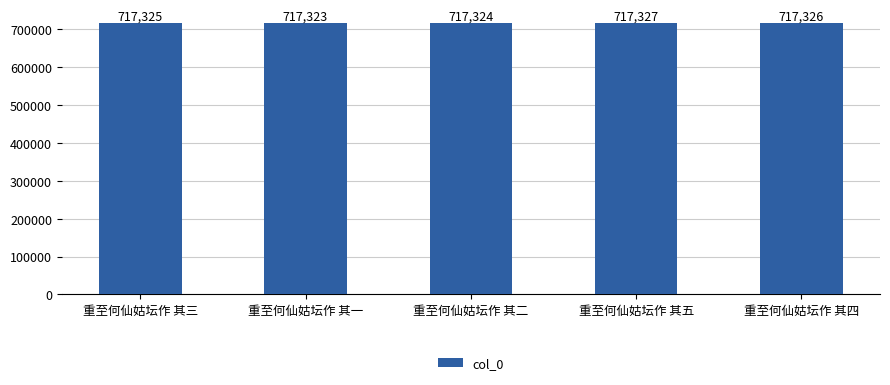

Reading left to right, list all the values displayed in this chart.

717325	717323	717324	717327	717326